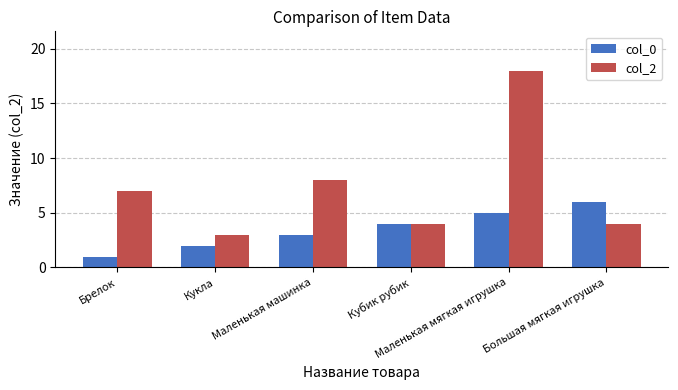

Is it true that col_2 equals 4 at Кубик рубик?

True